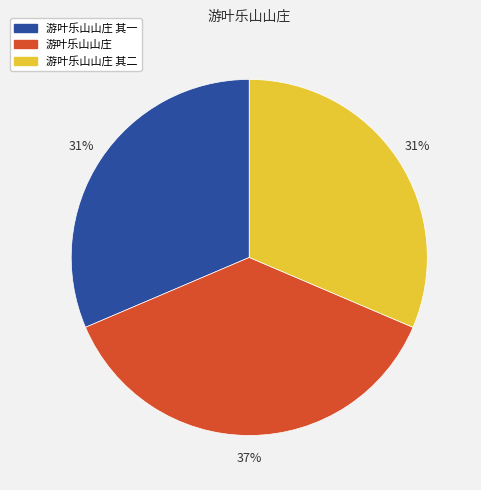

Is there any slice that represents more than half of the pie?

No